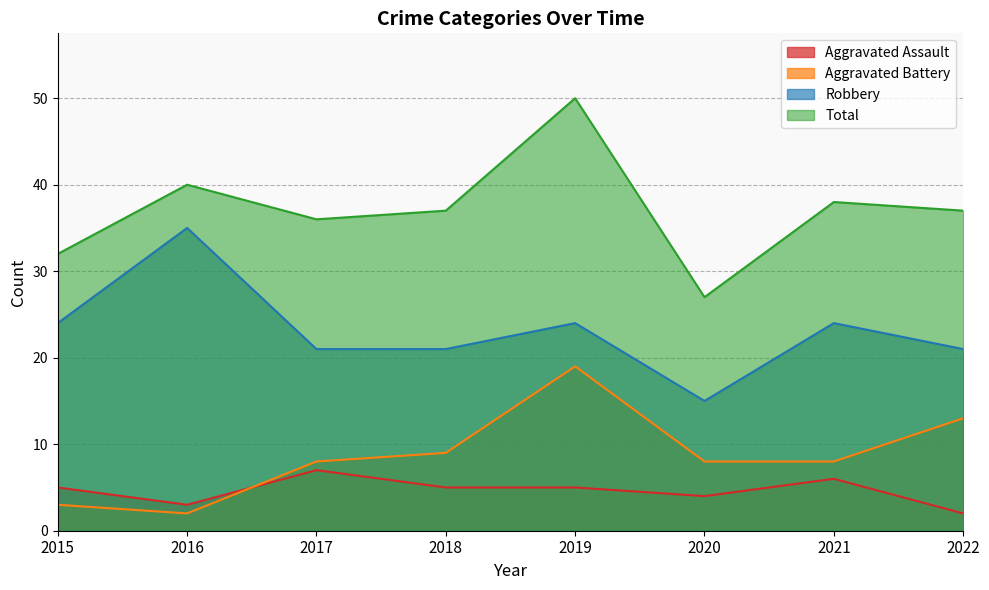

True or false: Robbery and Aggravated Battery intersect in this chart.

False